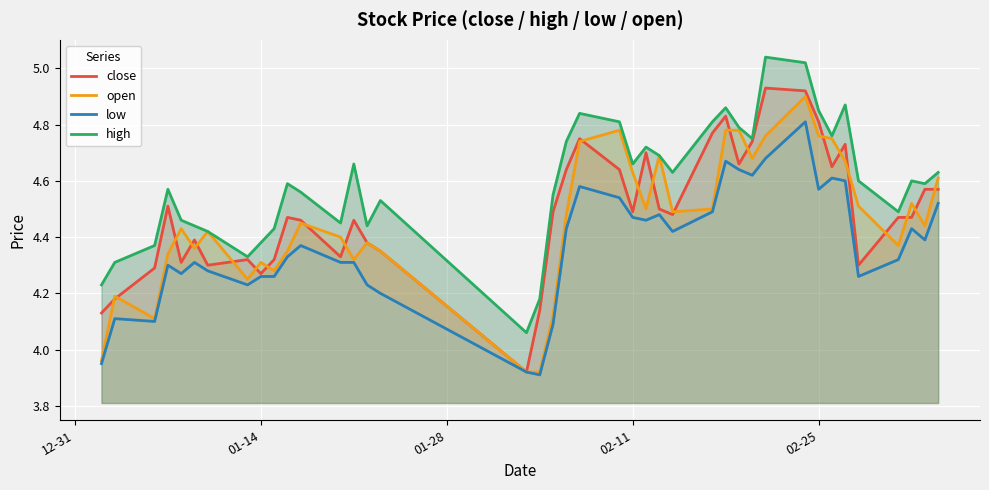

True or false: low and close intersect in this chart.

False